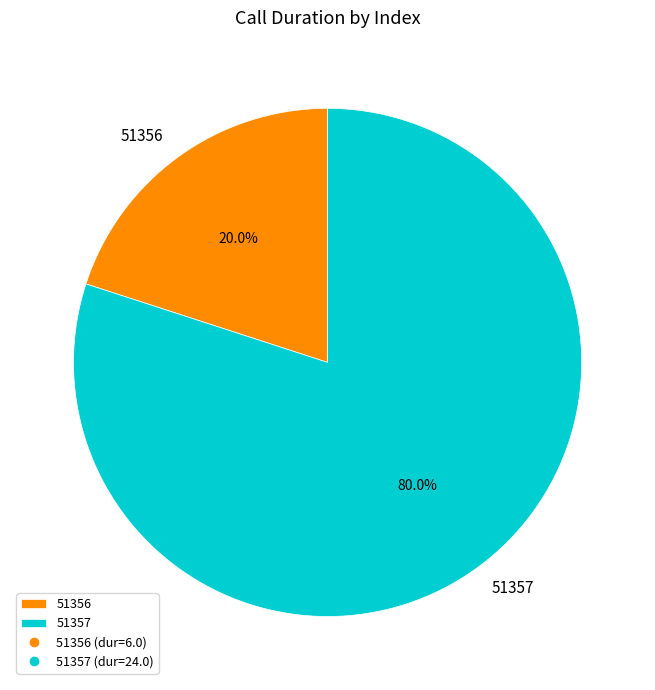

Count the number of slices in the pie.

2